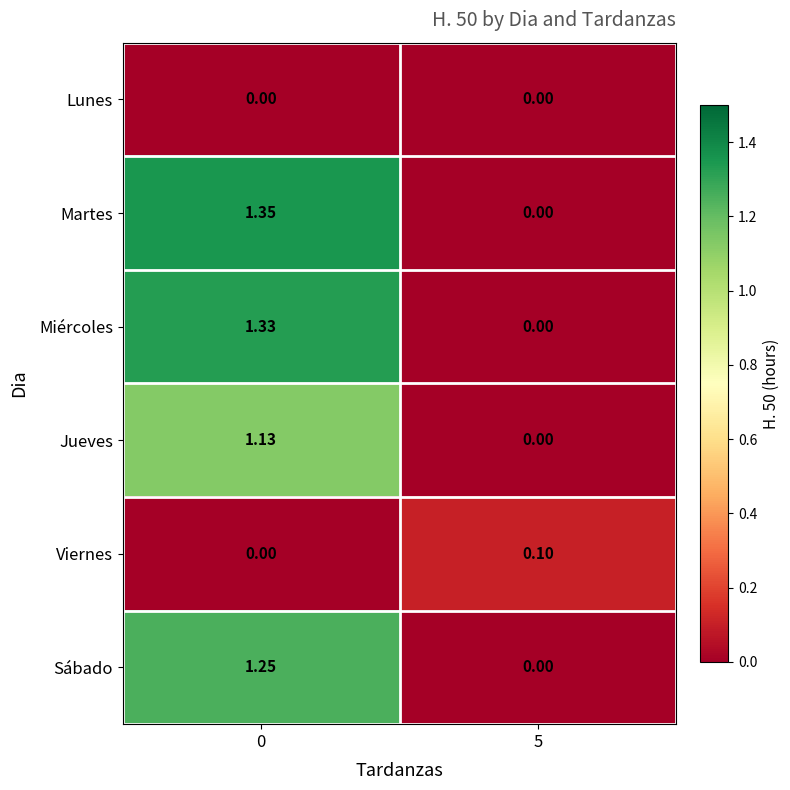

Is the value of Sábado at 0 greater than the value of Martes at 5?

Yes